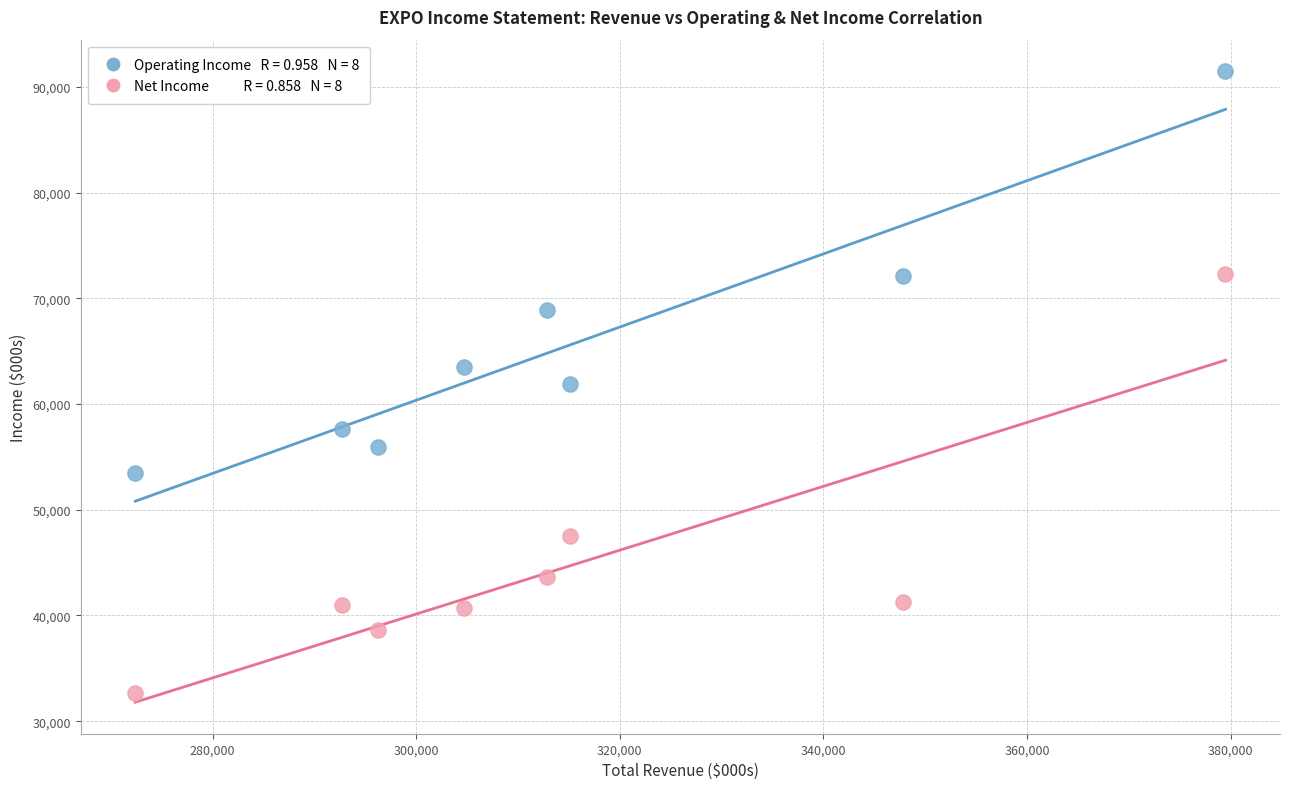

Across all data points, what is the range of Y values (max minus min)?

58800